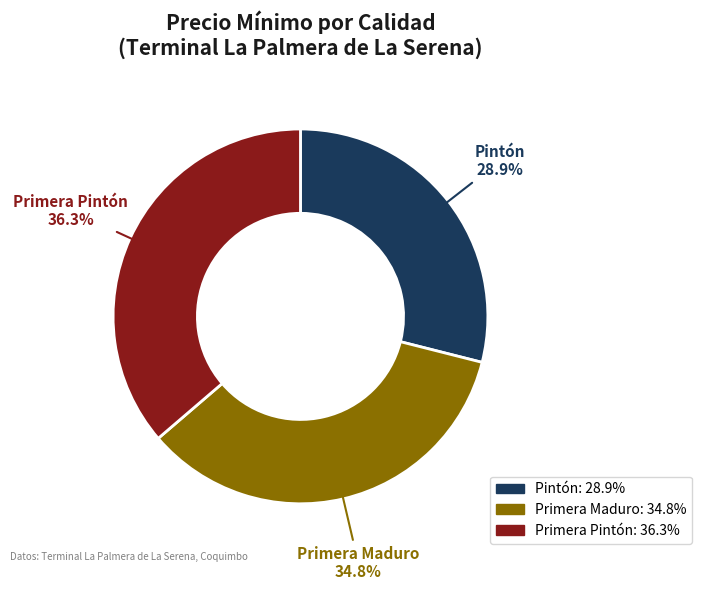

How much of the chart is everything except Pintón?

71.1%